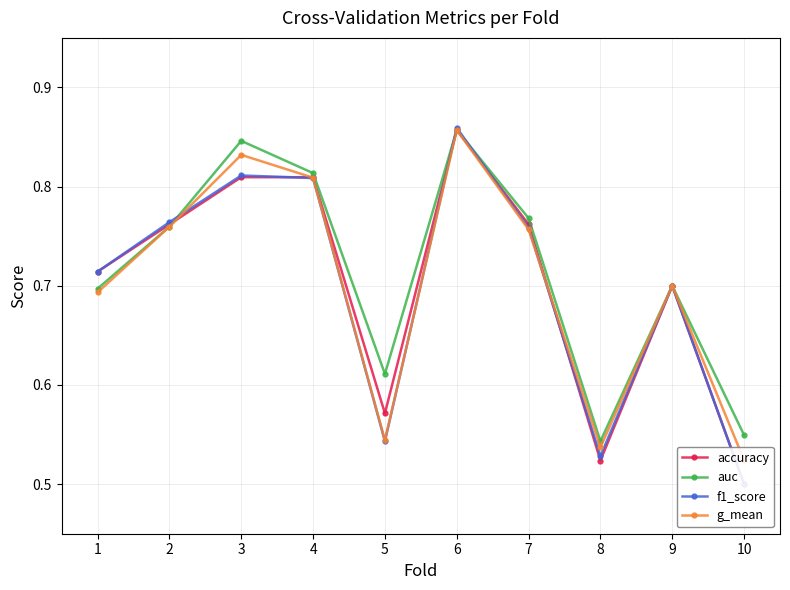

What is the sum of the accuracy values at 2 and 8?

1.3